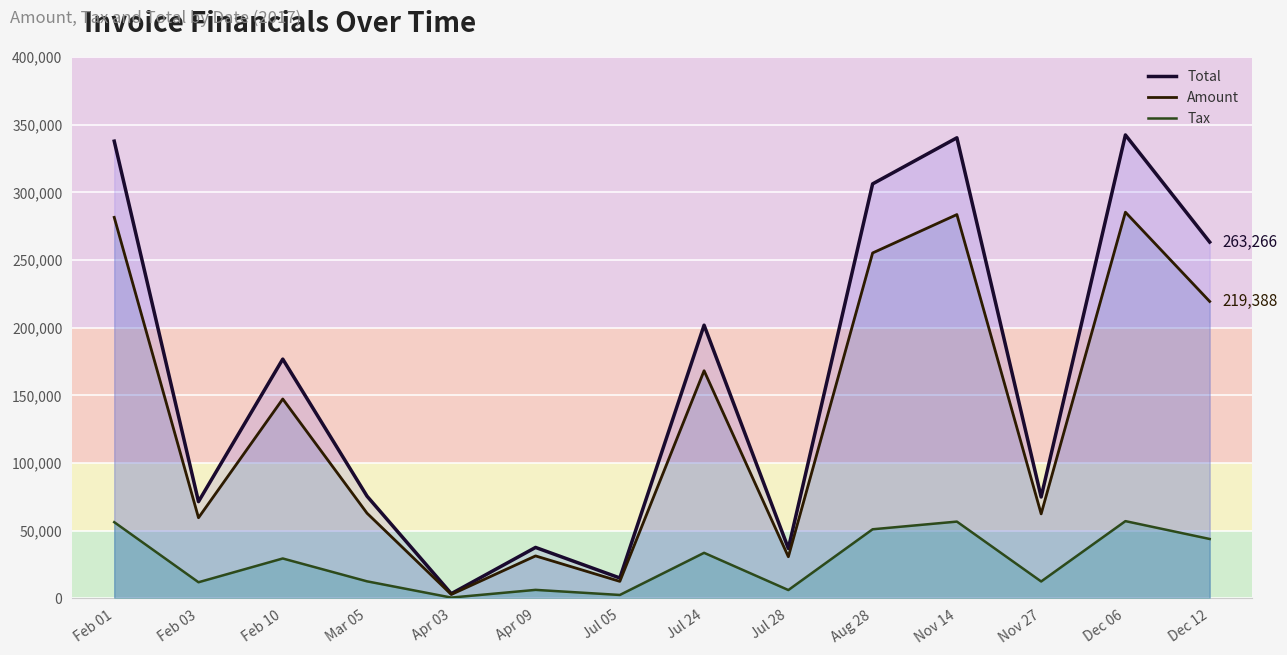

What is the minimum value shown in the chart?

576.0